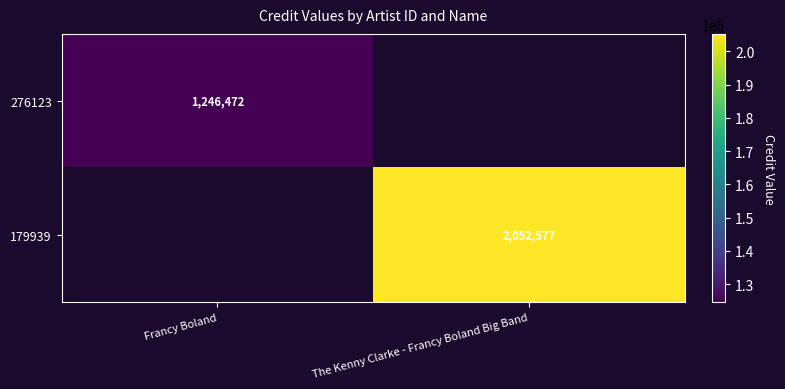

True or false: 276123 has a value of 1685020 at Francy Boland.

False